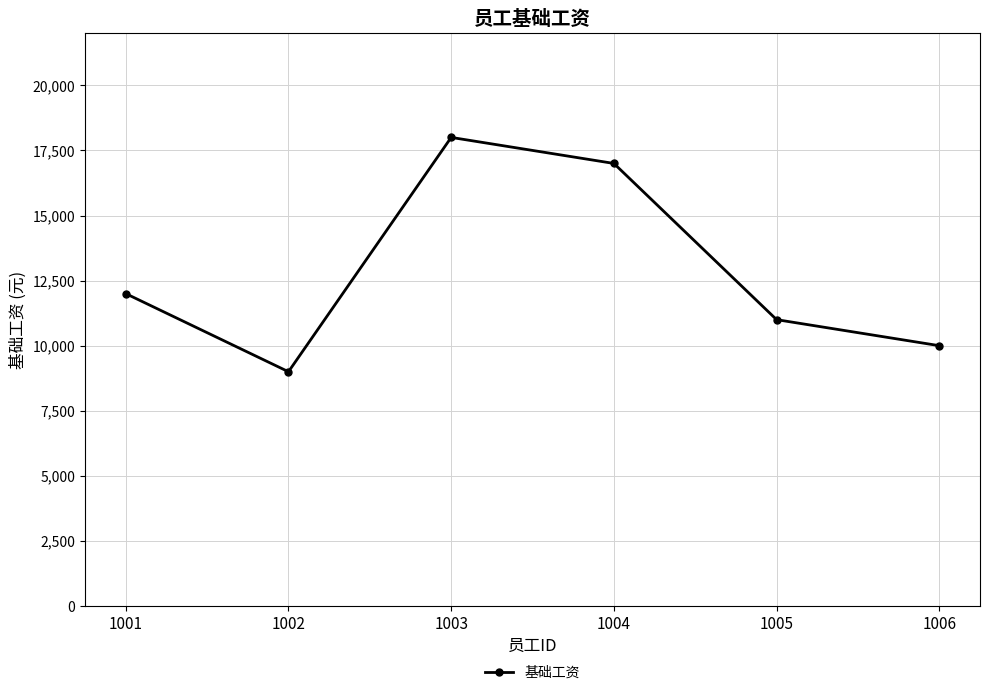

Is it true that the value at 1001 is 5764?

False